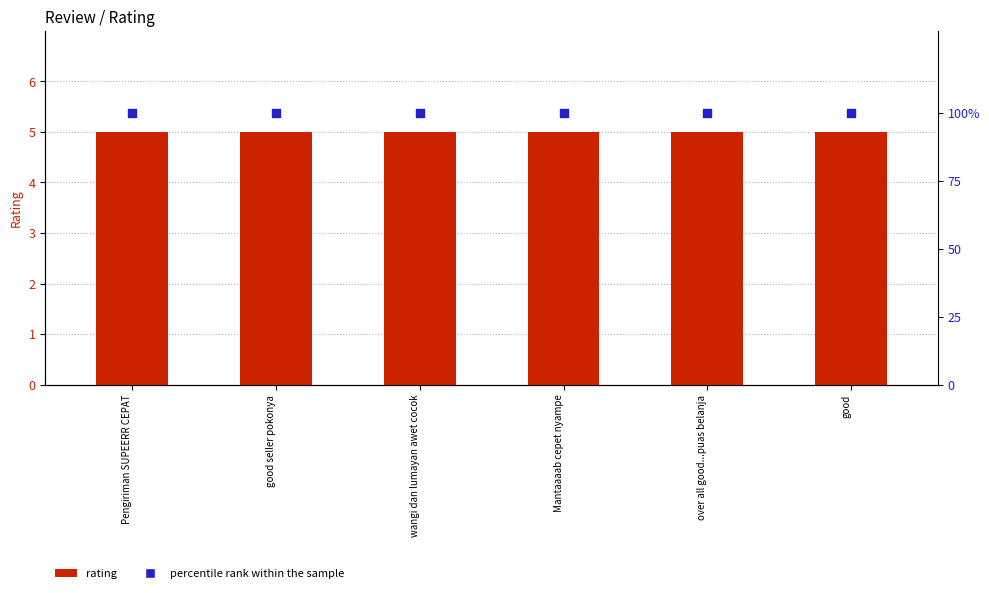

Which series has the largest Y range (max minus min)?

rating